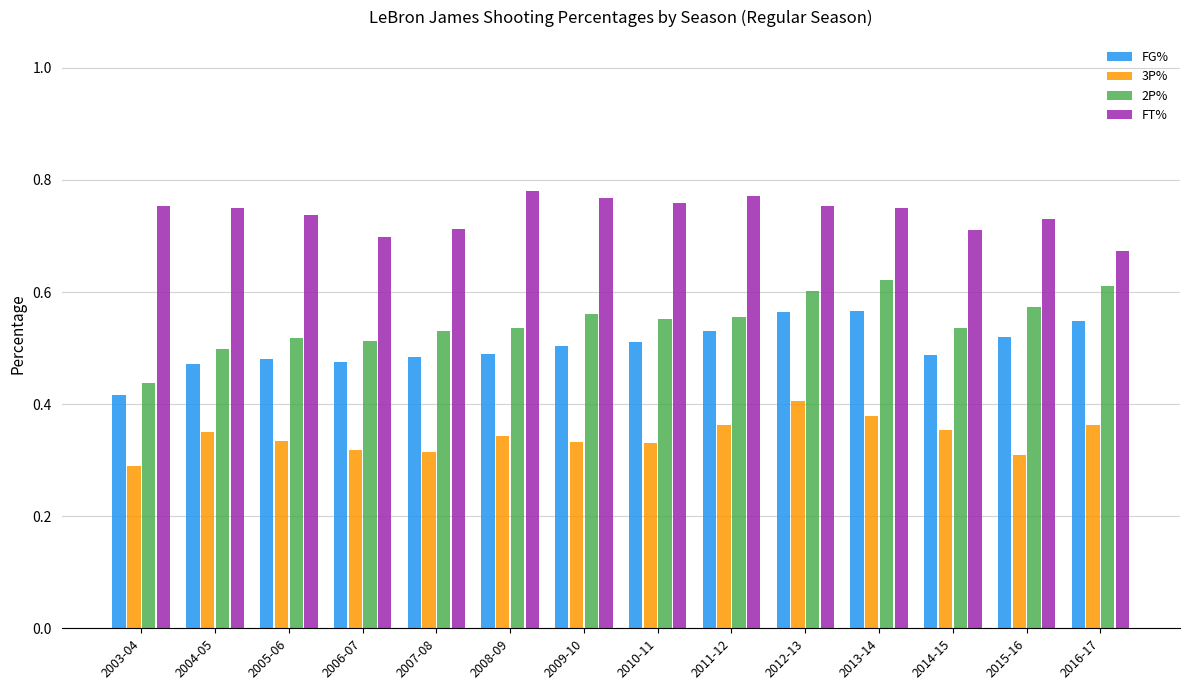

At which label is 2P% closest to 0?

2003-04